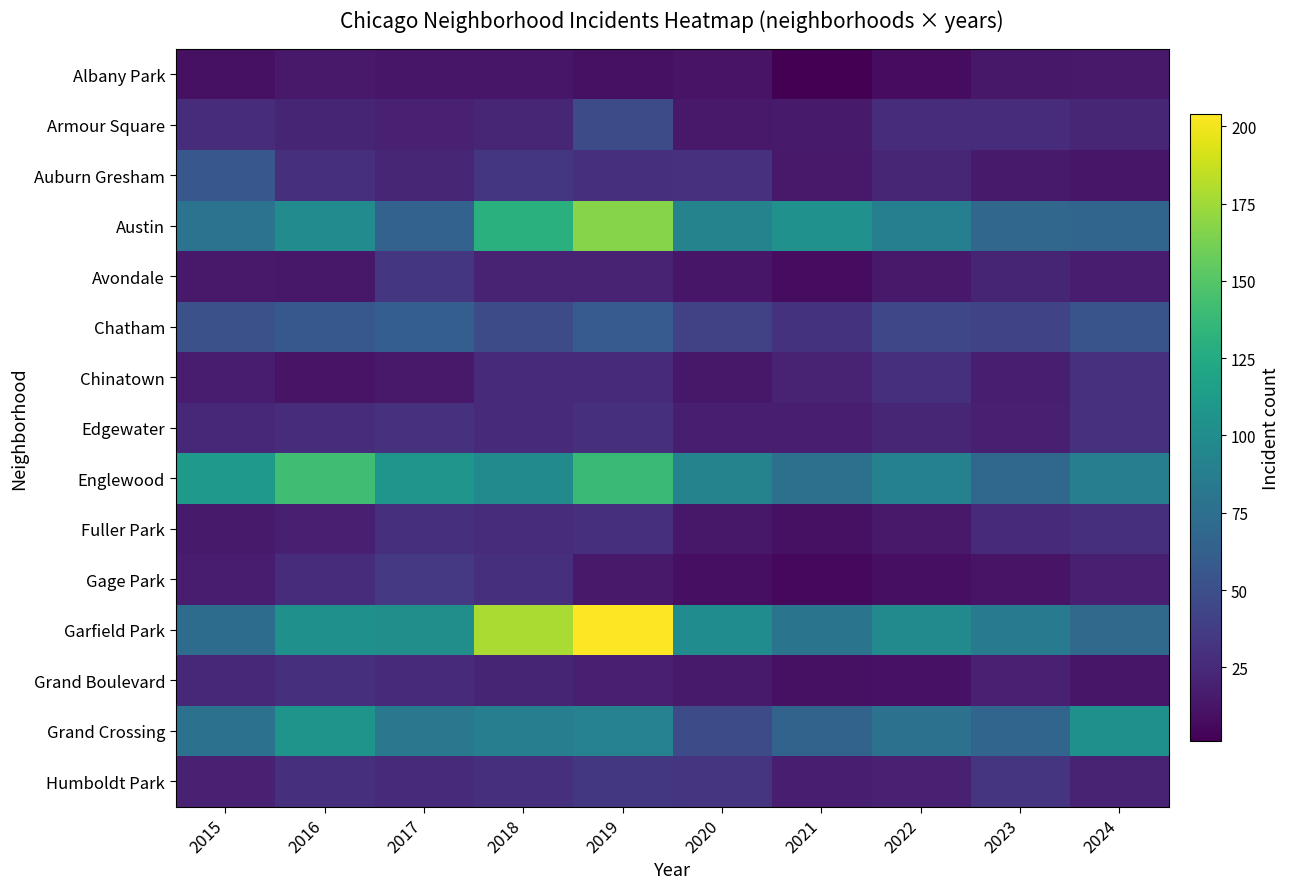

Reading right to left, extract all data points from this chart.

Albany Park: 2024=15	2023=14	2022=8	2021=1	2020=12	2019=10	2018=13	2017=13	2016=15	2015=10
Armour Square: 2024=23	2023=27	2022=27	2021=16	2020=15	2019=47	2018=23	2017=20	2016=22	2015=27
Auburn Gresham: 2024=13	2023=16	2022=23	2021=15	2020=30	2019=29	2018=33	2017=23	2016=28	2015=56
Austin: 2024=67	2023=68	2022=89	2021=104	2020=92	2019=167	2018=130	2017=65	2016=99	2015=78
Avondale: 2024=17	2023=22	2022=15	2021=8	2020=13	2019=21	2018=21	2017=33	2016=14	2015=15
Chatham: 2024=54	2023=43	2022=44	2021=31	2020=40	2019=60	2018=48	2017=62	2016=57	2015=51
Chinatown: 2024=30	2023=18	2022=28	2021=21	2020=14	2019=26	2018=25	2017=15	2016=12	2015=17
Edgewater: 2024=30	2023=19	2022=23	2021=18	2020=18	2019=29	2018=25	2017=30	2016=27	2015=24
Englewood: 2024=88	2023=69	2022=90	2021=76	2020=92	2019=138	2018=98	2017=107	2016=142	2015=111
Fuller Park: 2024=28	2023=25	2022=15	2021=10	2020=14	2019=29	2018=27	2017=29	2016=19	2015=16
Gage Park: 2024=19	2023=12	2022=9	2021=5	2020=9	2019=15	2018=28	2017=35	2016=27	2015=17
Garfield Park: 2024=71	2023=85	2022=98	2021=79	2020=100	2019=204	2018=178	2017=101	2016=103	2015=73
Grand Boulevard: 2024=13	2023=20	2022=11	2021=10	2020=16	2019=19	2018=22	2017=25	2016=29	2015=24
Grand Crossing: 2024=103	2023=67	2022=77	2021=66	2020=47	2019=91	2018=88	2017=82	2016=106	2015=77
Humboldt Park: 2024=21	2023=32	2022=20	2021=18	2020=32	2019=34	2018=28	2017=25	2016=28	2015=20